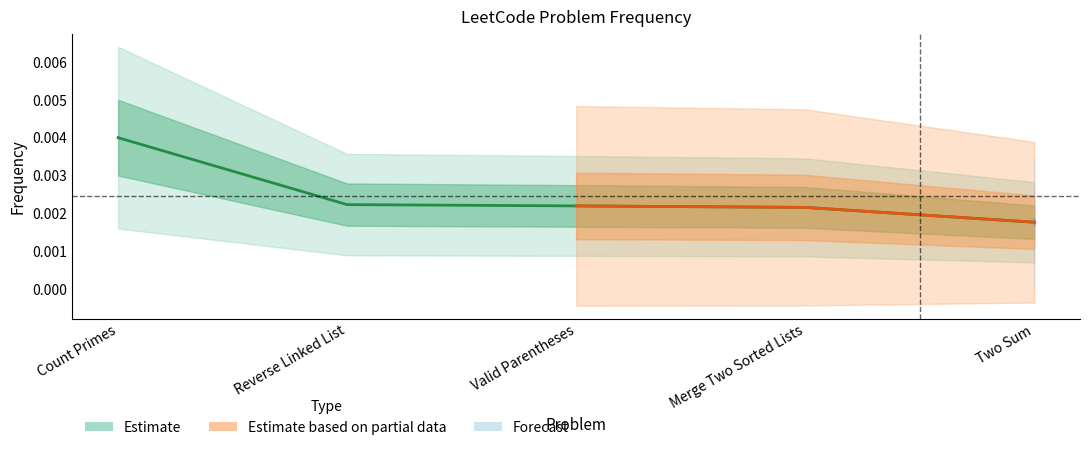

True or false: the data has more than 2 interior local peaks.

False